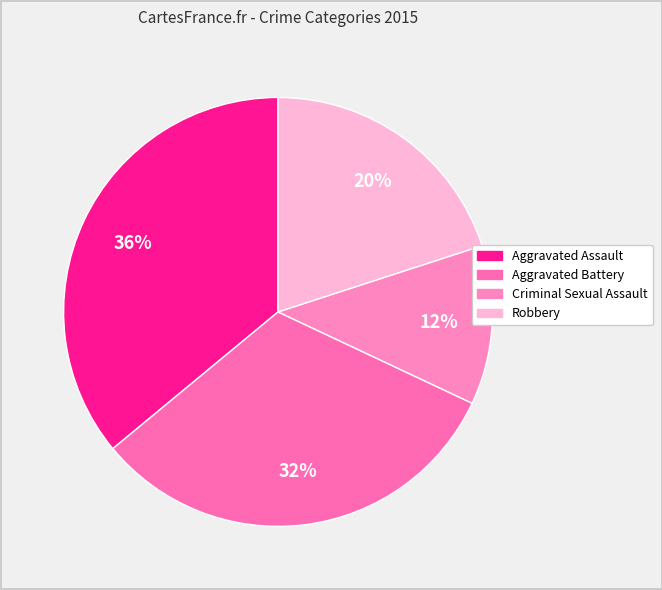

What percentage do Aggravated Assault and Robbery together represent?

56.0%